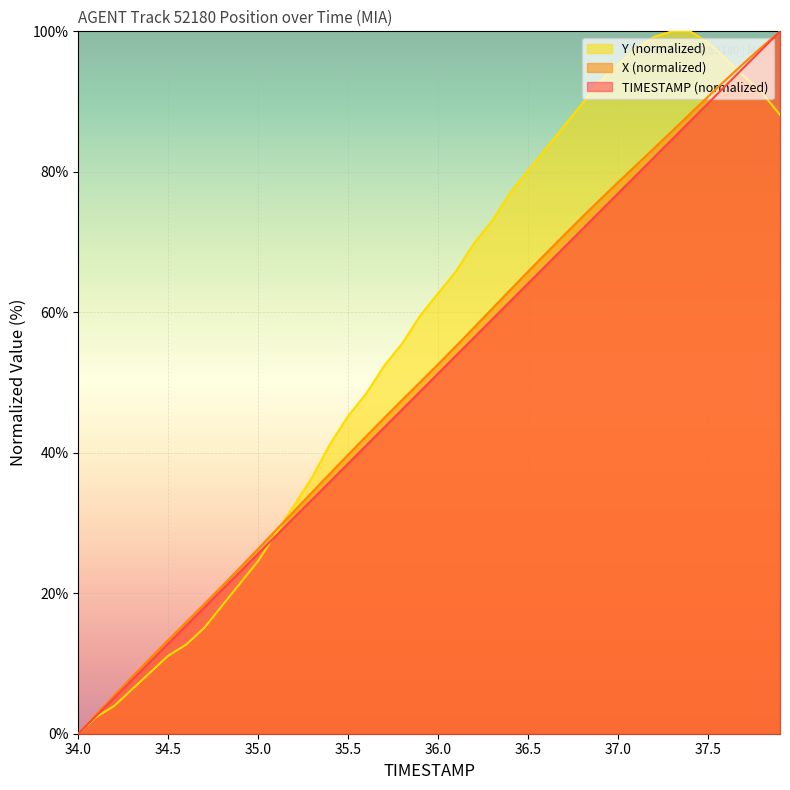

What is the spread (max minus min) of values at 34.2?

1.5